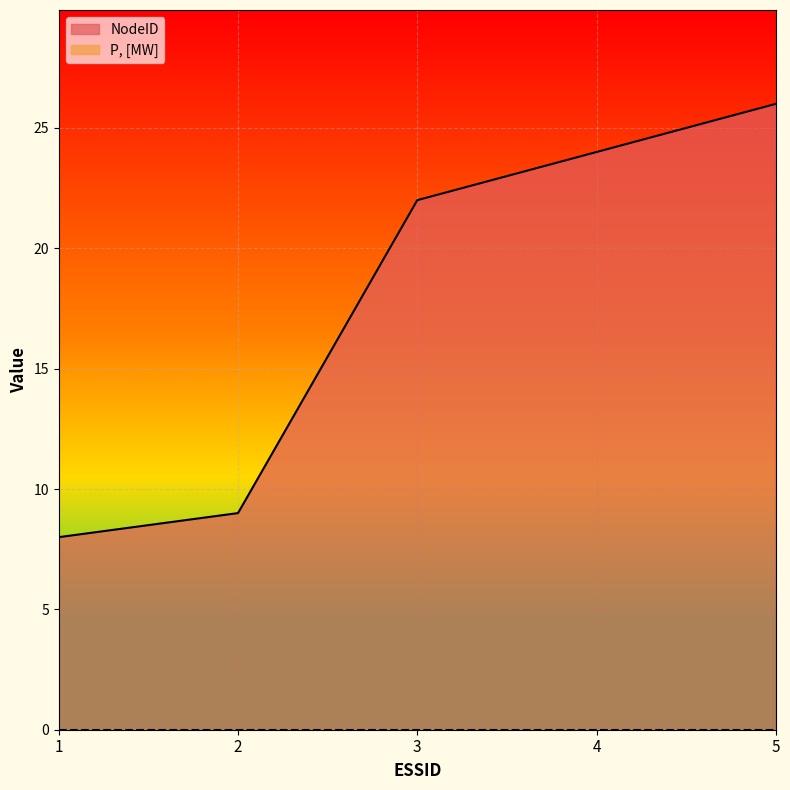

What is the value of the 3rd point from the left?

22